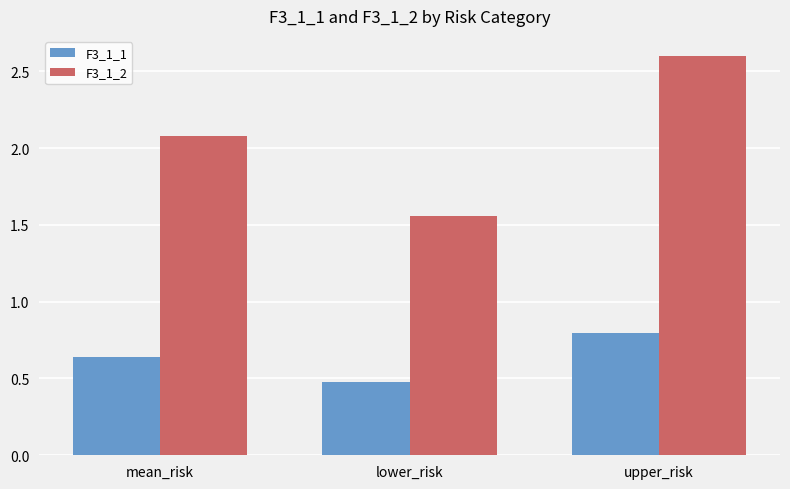

Is it true that F3_1_1 equals 0.1 at lower_risk?

False